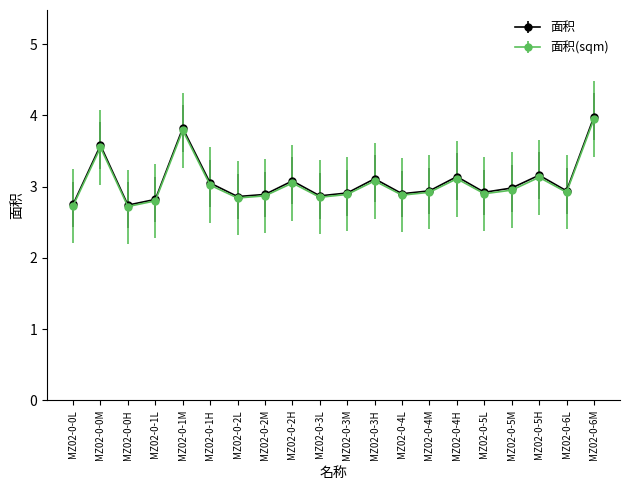

The value of 面积(sqm) at MZ02-0-2M is 4.3. True or false?

False